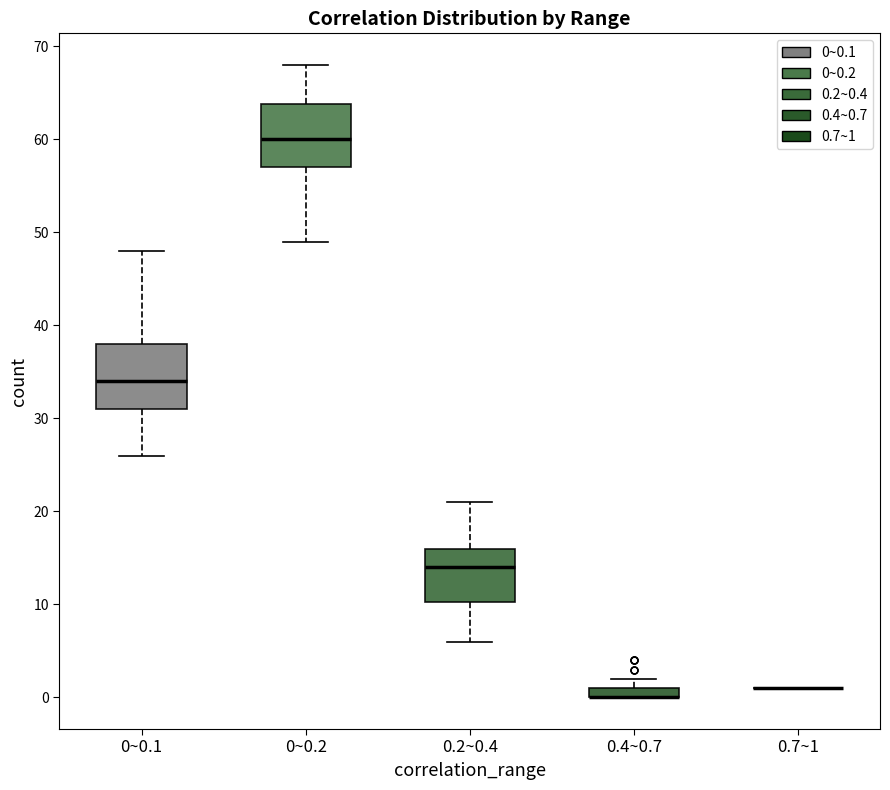

Where is the upper edge of the box for 0~0.1 on the y-axis? The values are not printed on the chart, so give them approximately, as read against the axis.

38